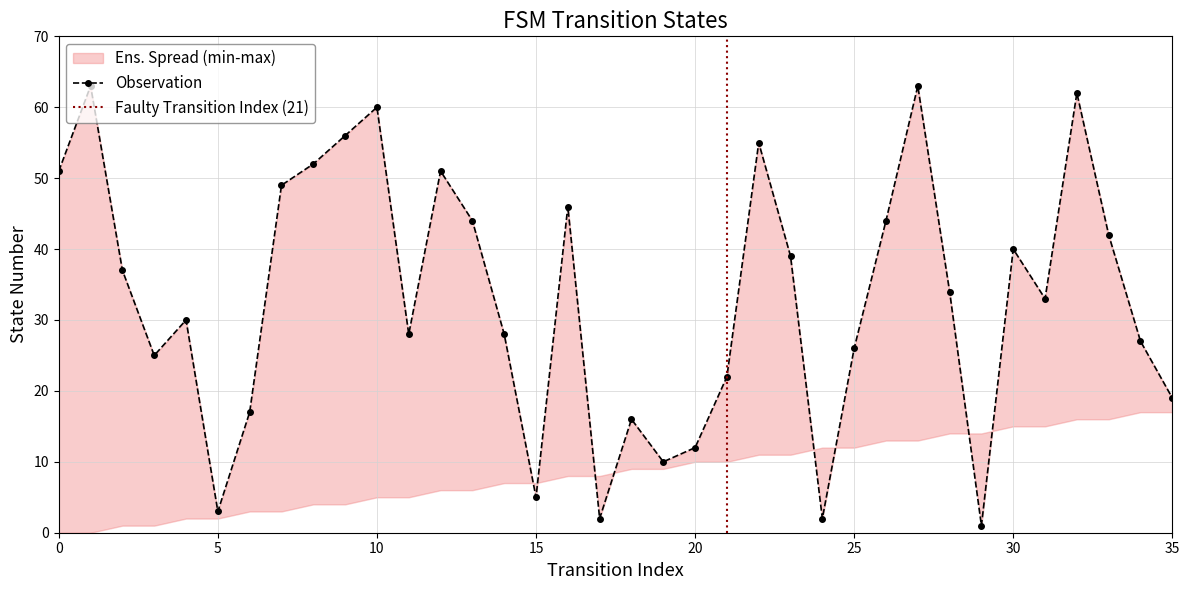

What is the value of the 11th point from the left?

60